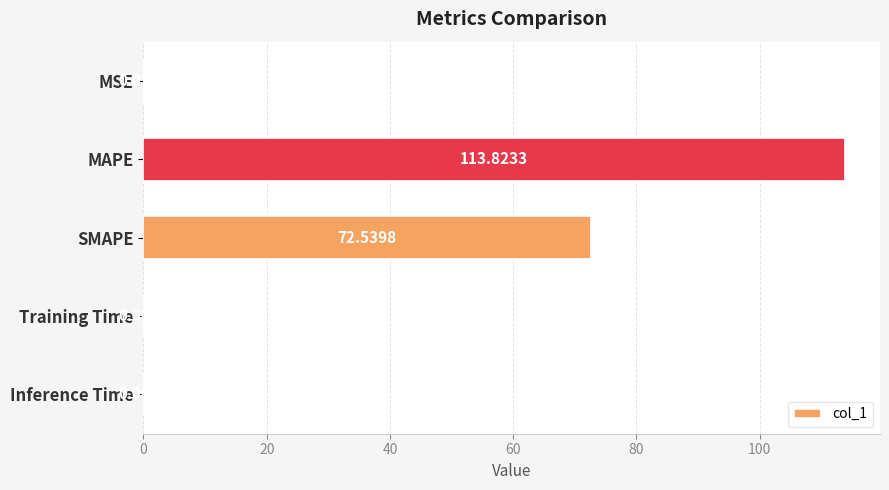

Count the number of data series in this chart.

1